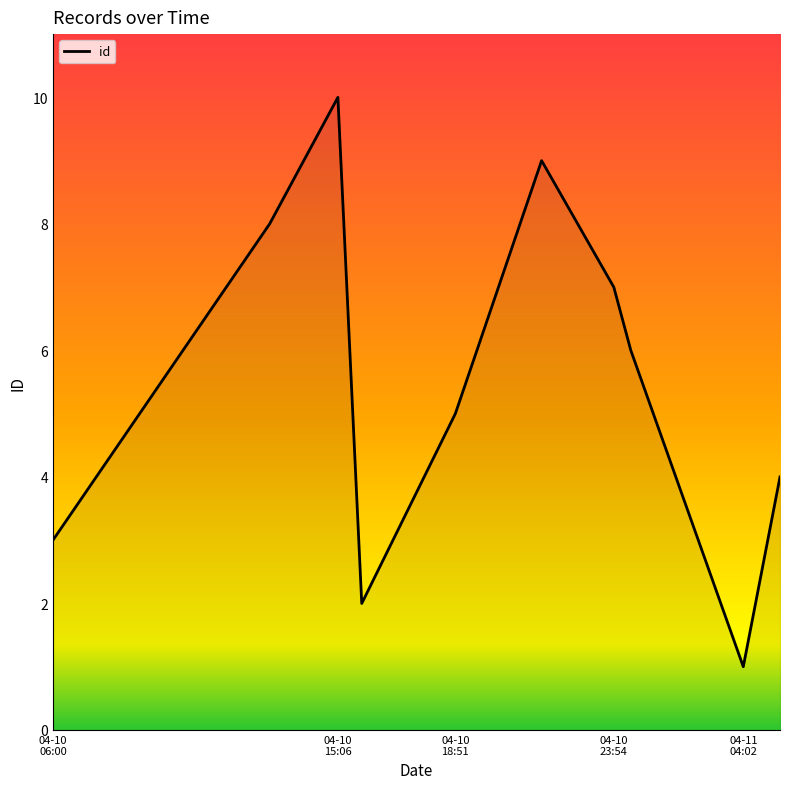

True or false: the data has more than 1 interior local peaks.

True